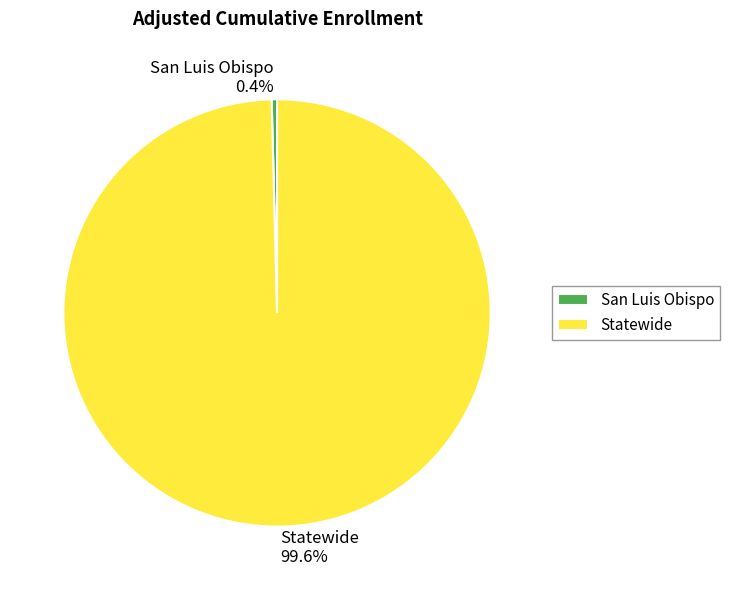

The Statewide slice represents 100% of the pie. True or false?

True